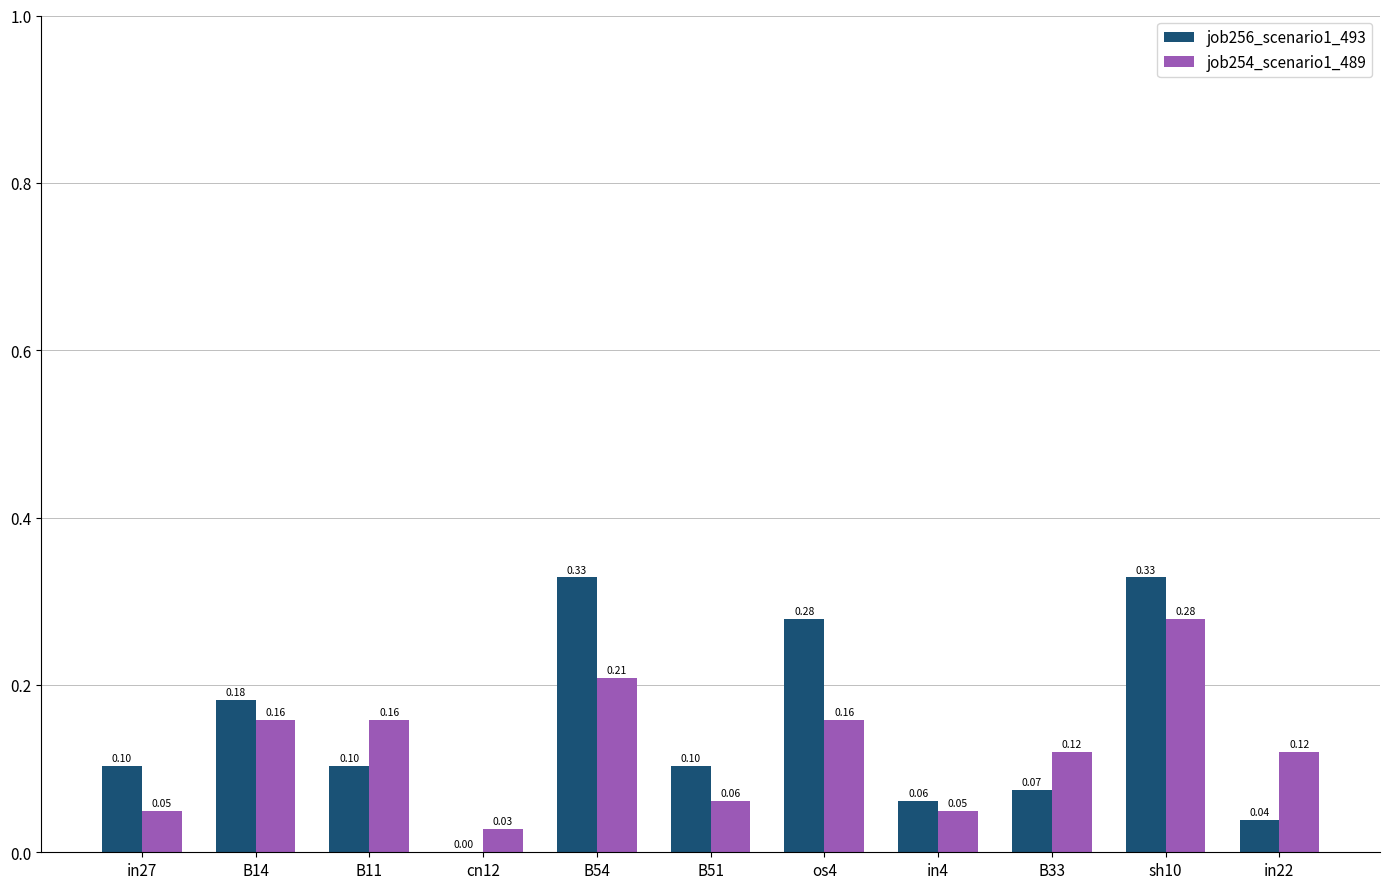

How many series are shown in this chart?

2